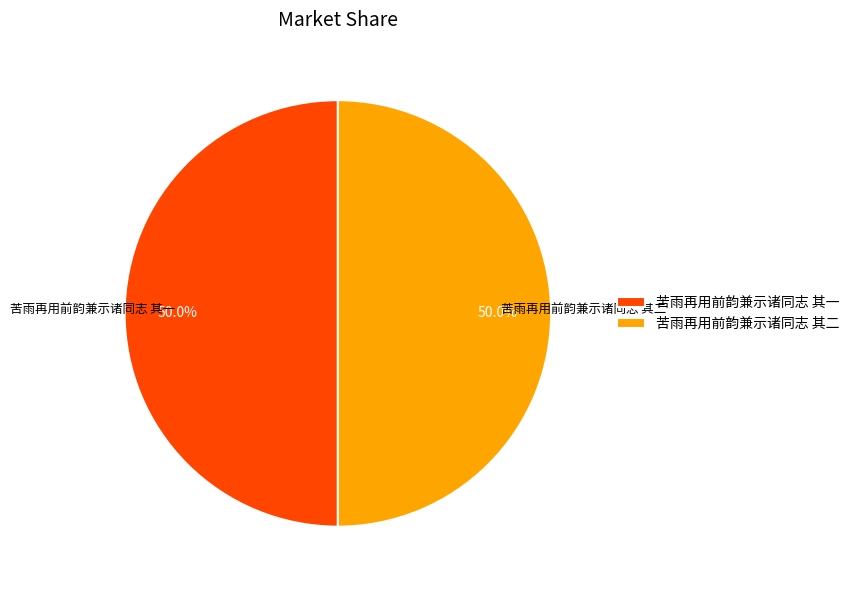

What is the ratio of the value at 苦雨再用前韵兼示诸同志 其二 to the value at 苦雨再用前韵兼示诸同志 其一?

1.0